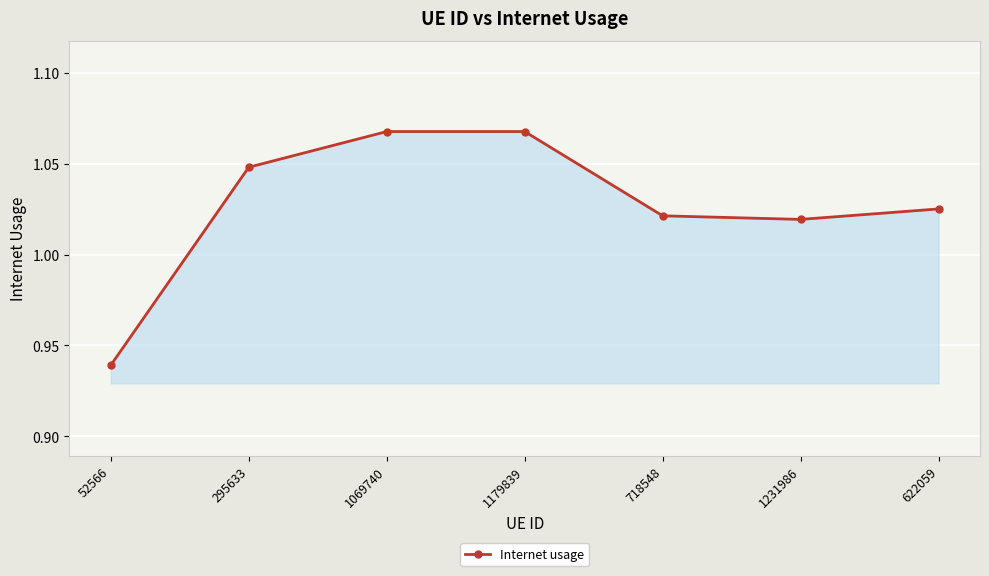

Count the number of values greater than 1.

6